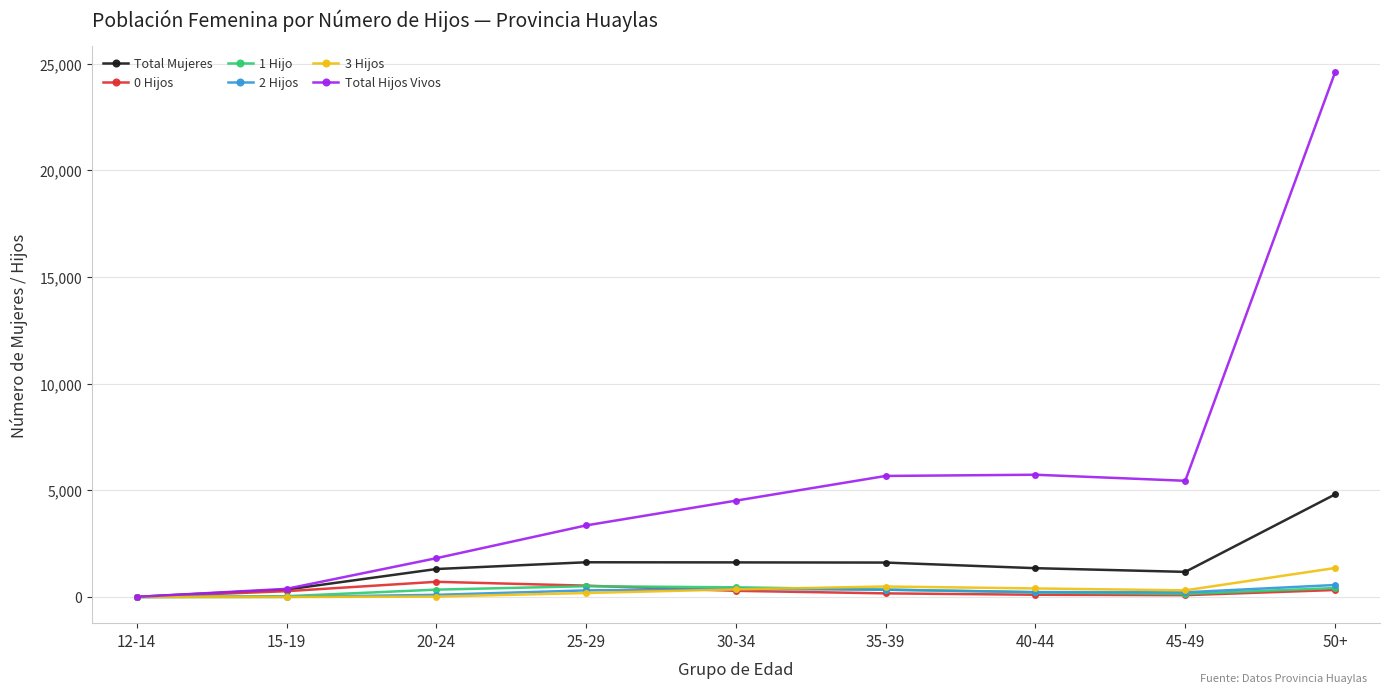

True or false: 1 Hijo has more than 0 points higher than both neighbors.

True